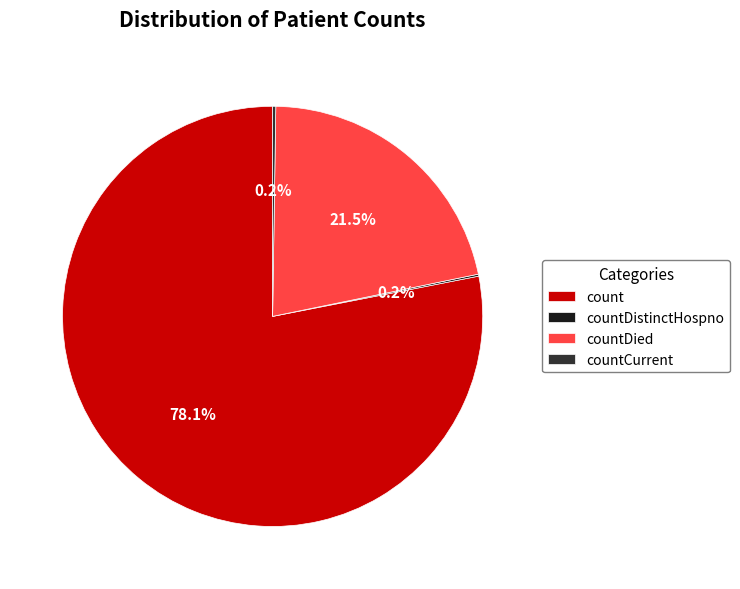

Approximately how many times larger is the value at count compared to countDied?

3.6